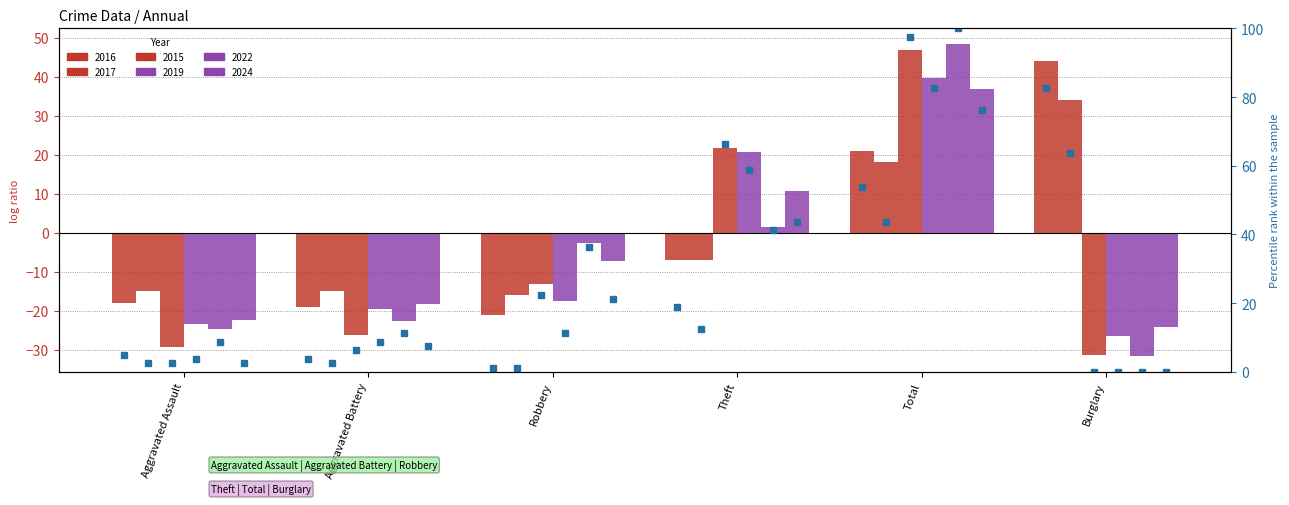

Is it true that the value at Total is 37.0?

False